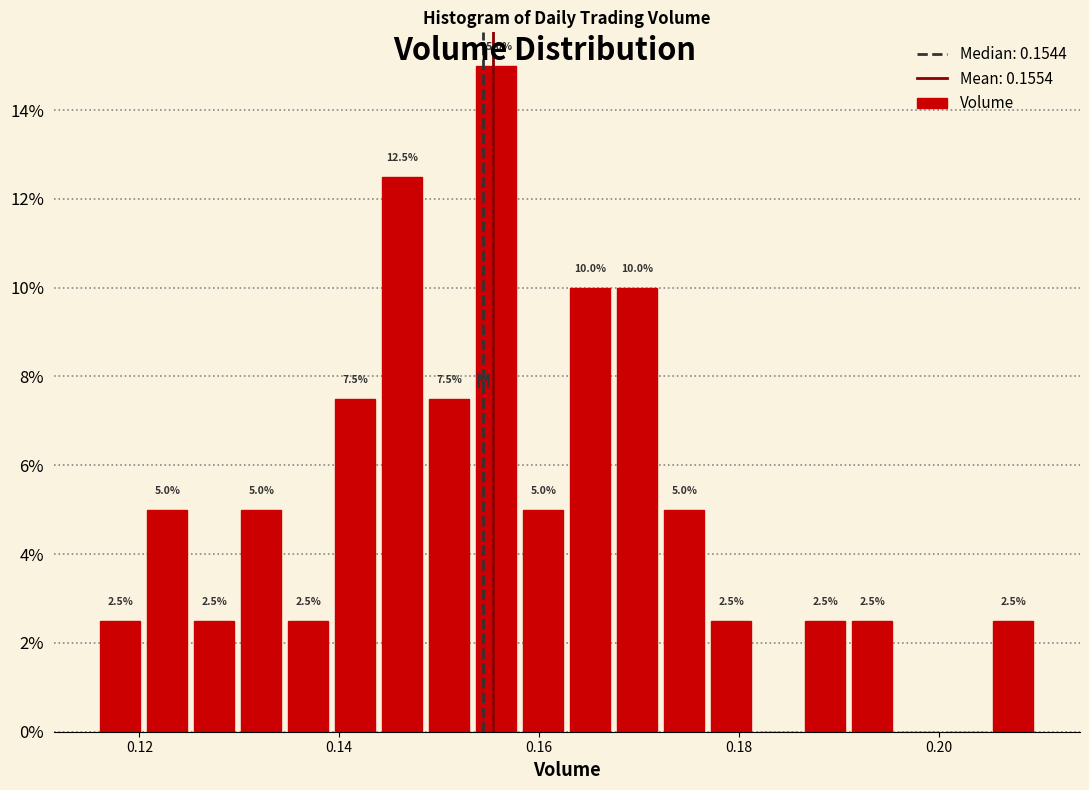

Read against the x-axis, roughly where is the centre of the tallest bar?

0.156